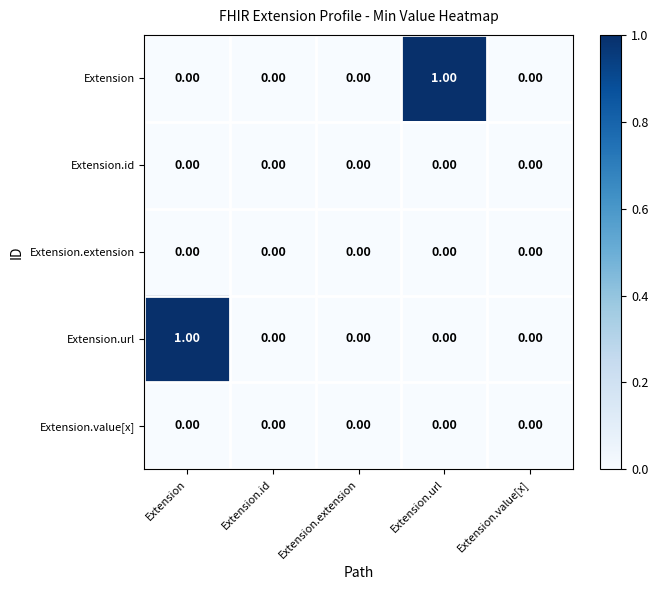

What is the spread (max minus min) of values at Extension?

1